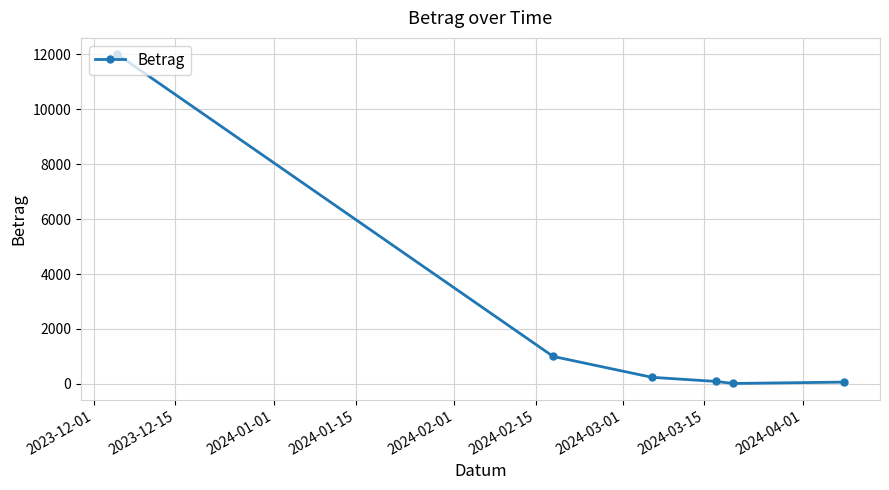

What is the average value?

2235.3